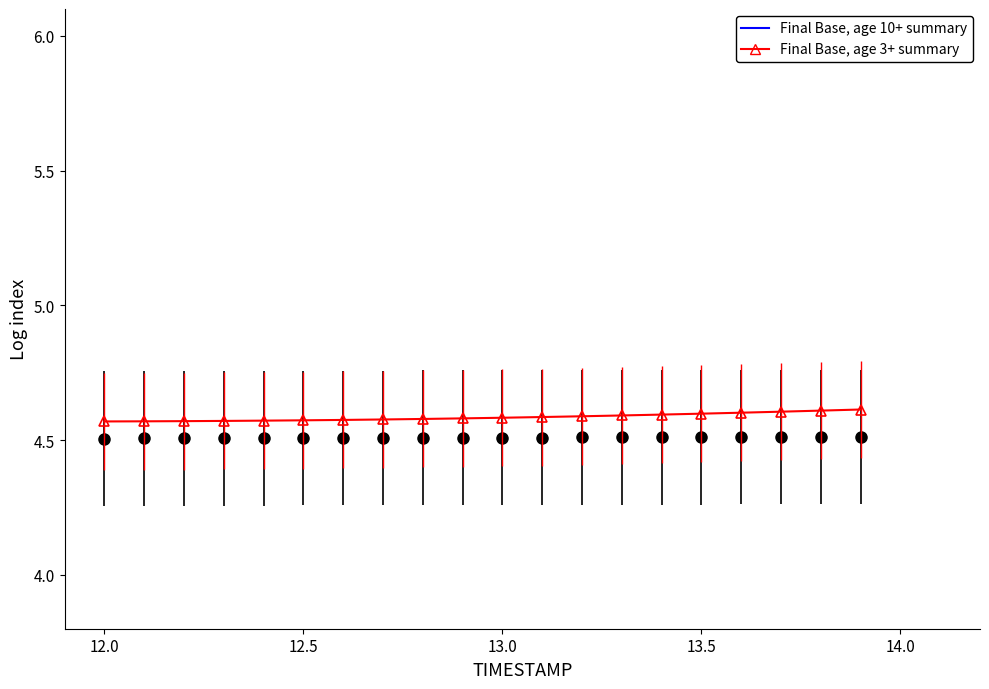

Read the Y value at 13.2.

4.6